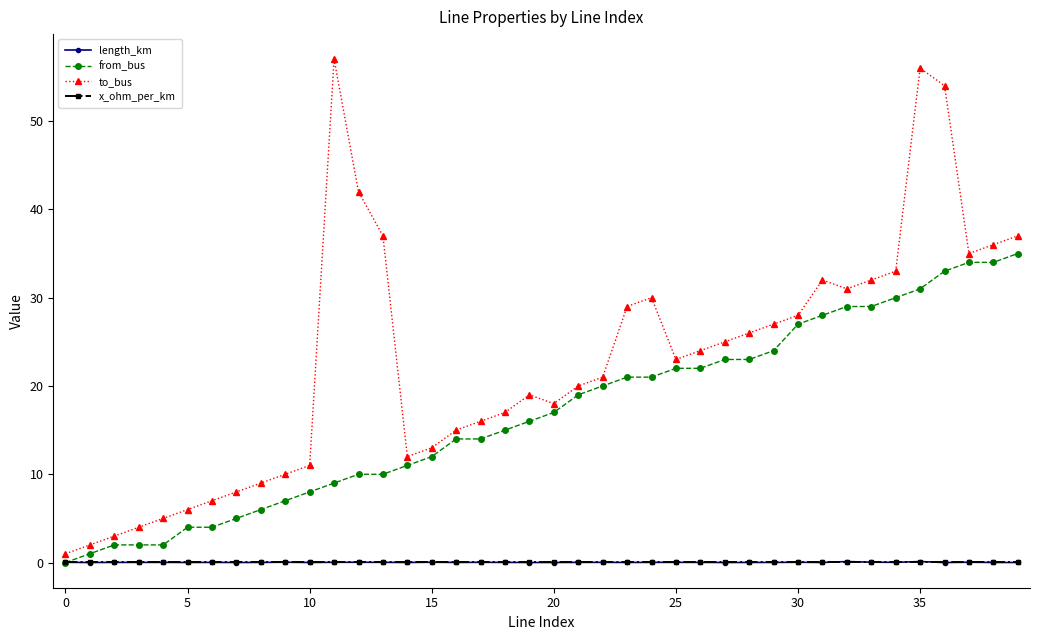

How many series are shown in this chart?

4